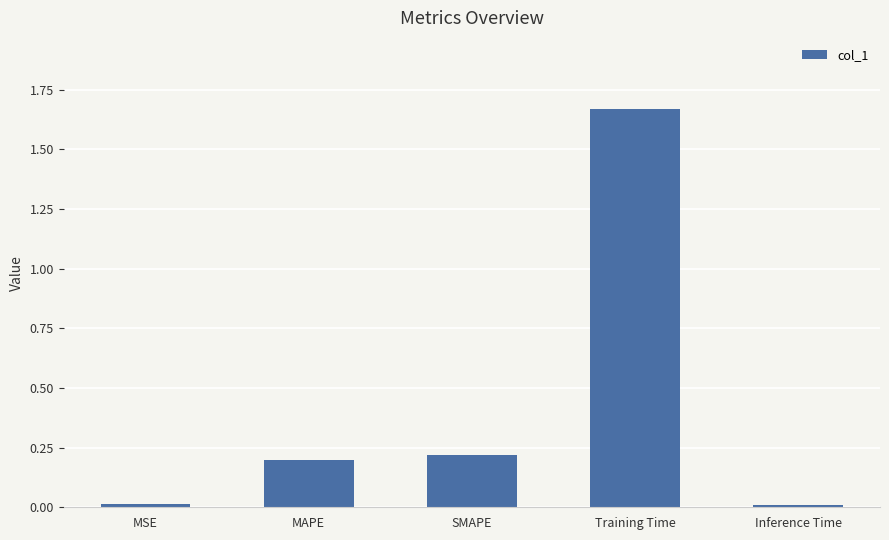

The value at MAPE is 0.1. True or false?

False